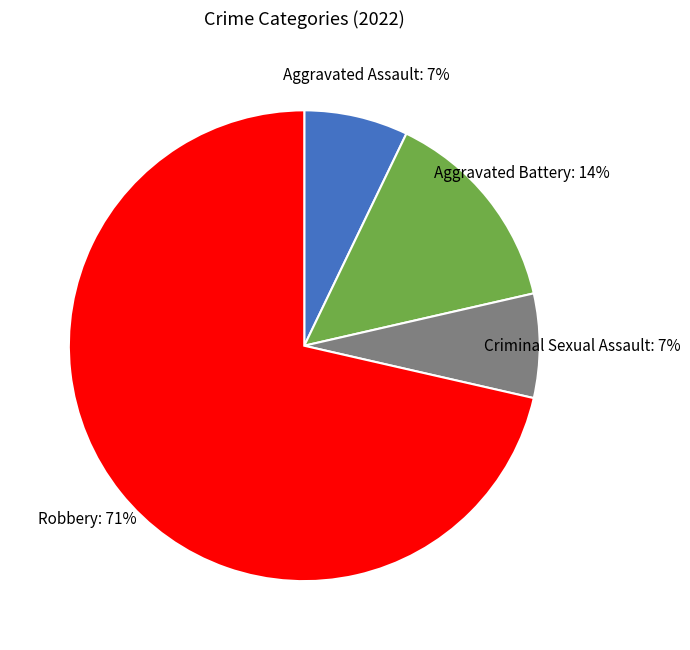

To the nearest percent, what is the combined percentage of Aggravated Assault and Aggravated Battery?

21%